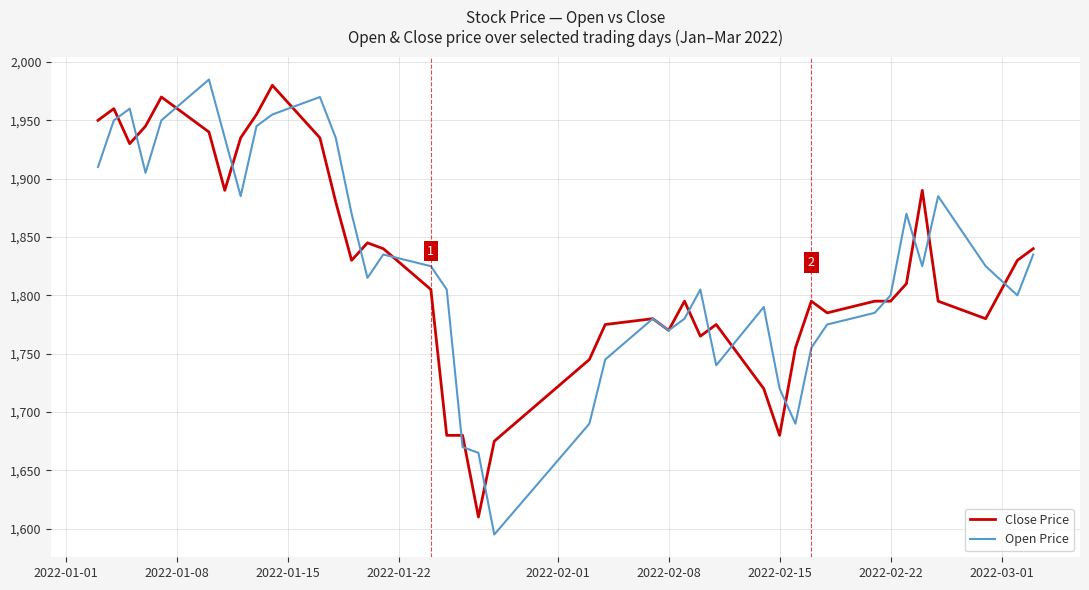

What is the lowest value of the Open Price series?

1595